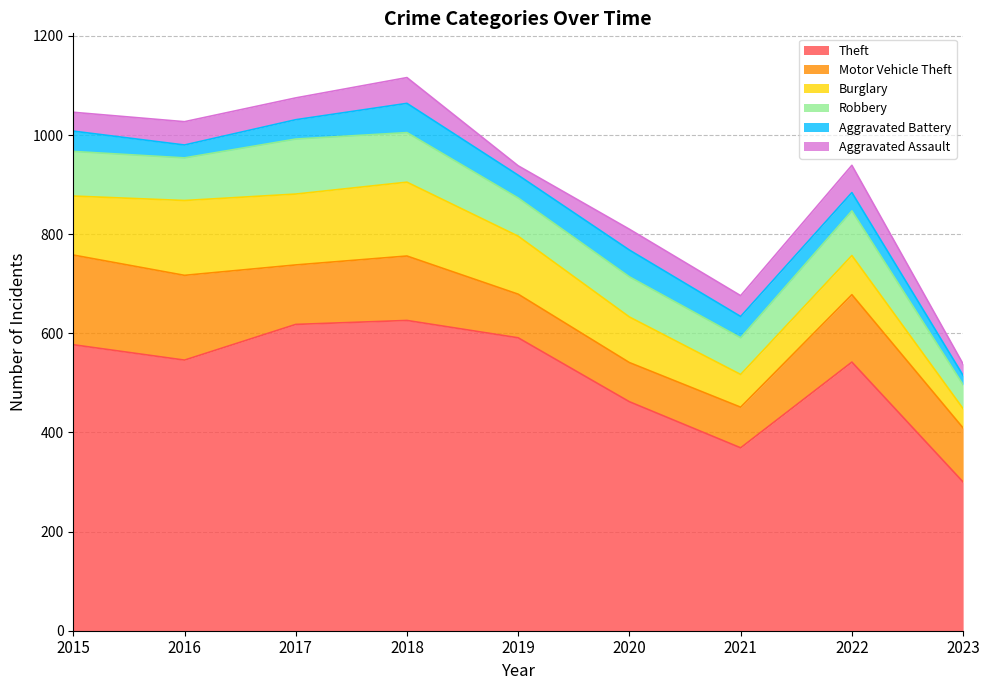

Which series has the largest total across all categories?

Theft